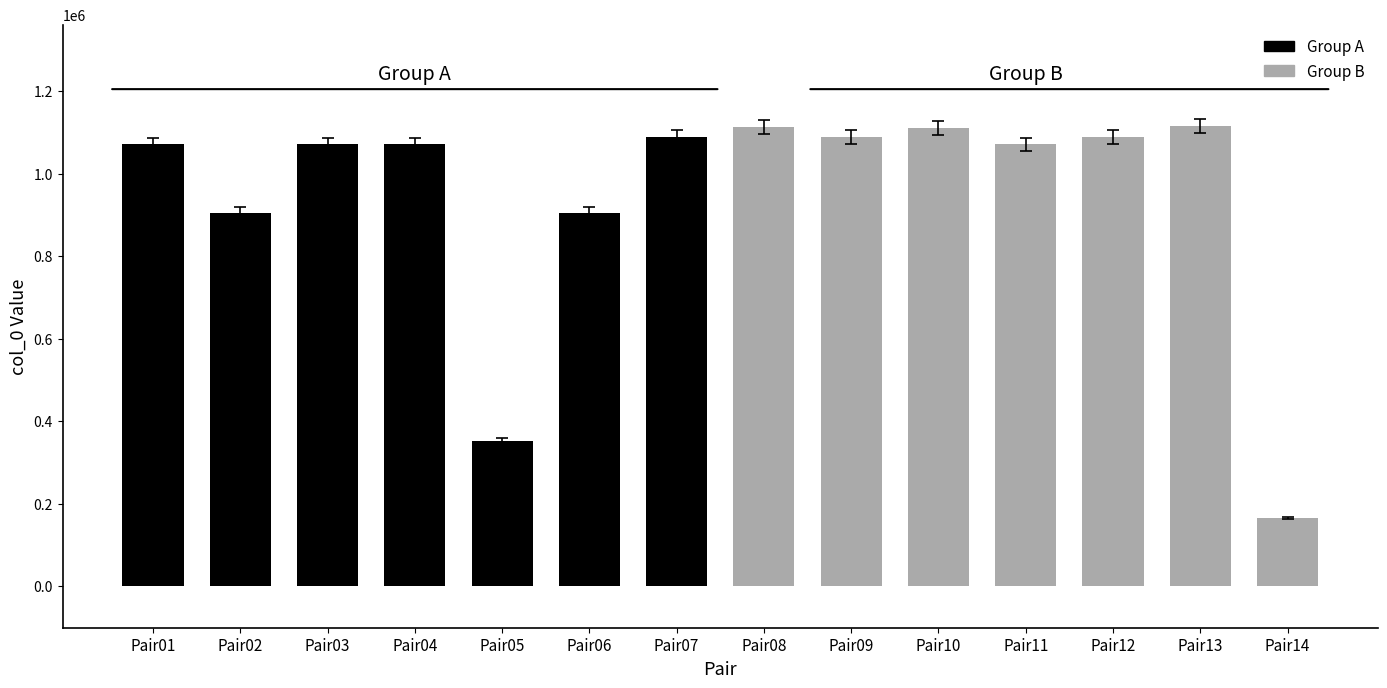

What is the change in value from Pair05 to Pair10?

+757558